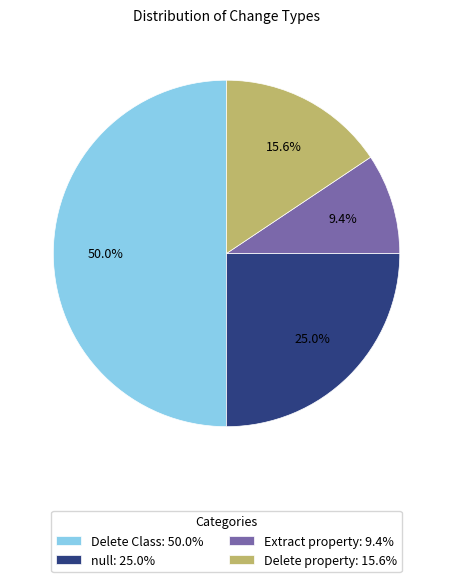

Which category has the biggest portion of the pie?

Delete Class